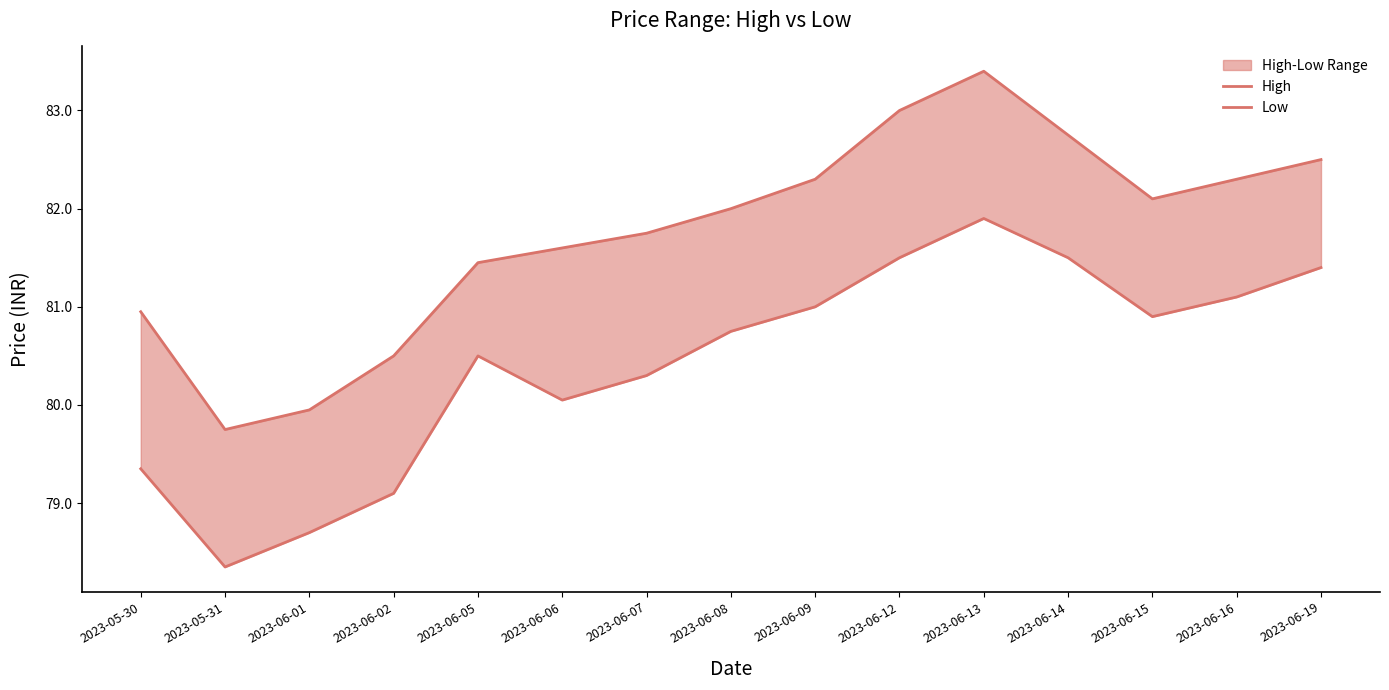

The value of High at 2023-06-13 is 20.6. True or false?

False